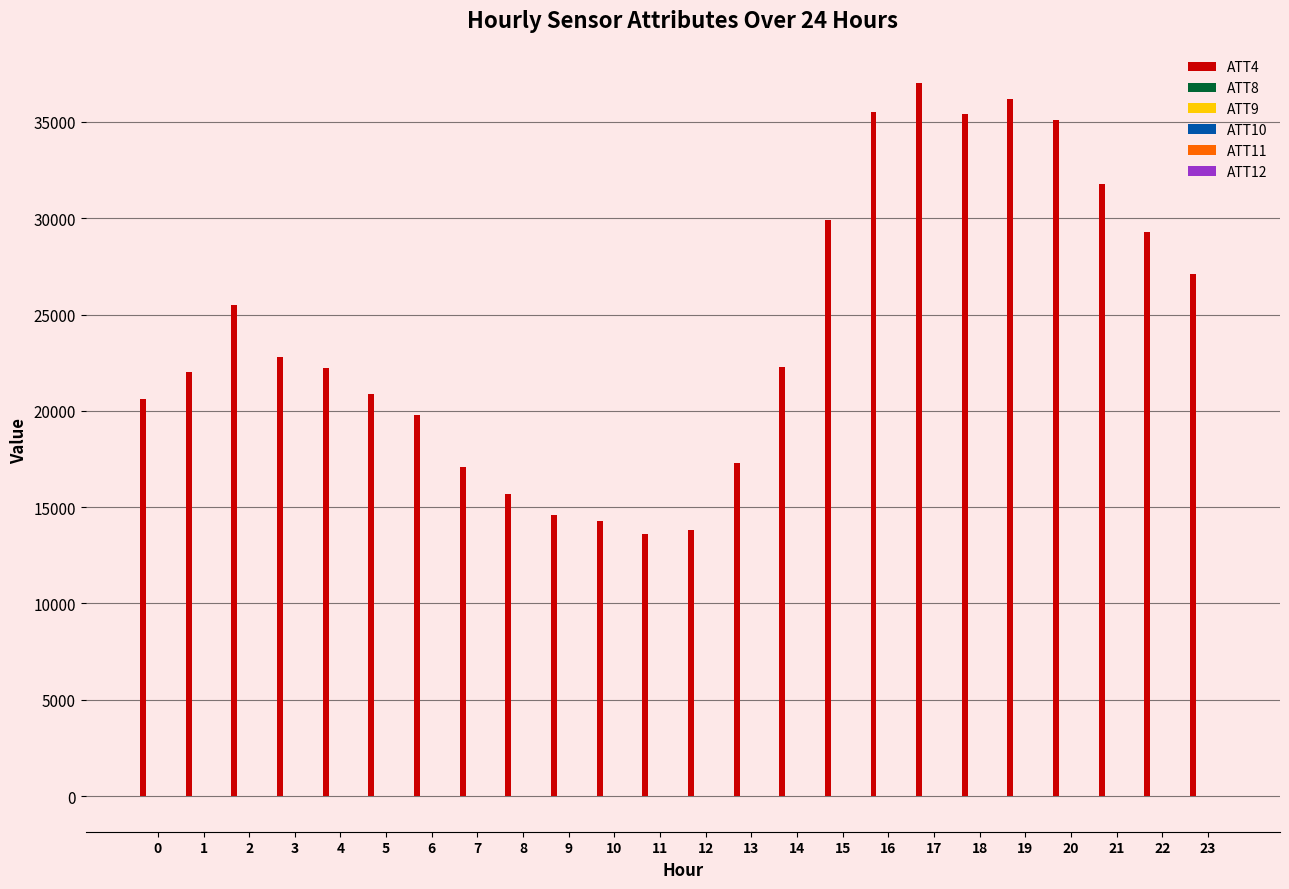

Which series has the largest total across all categories?

ATT4